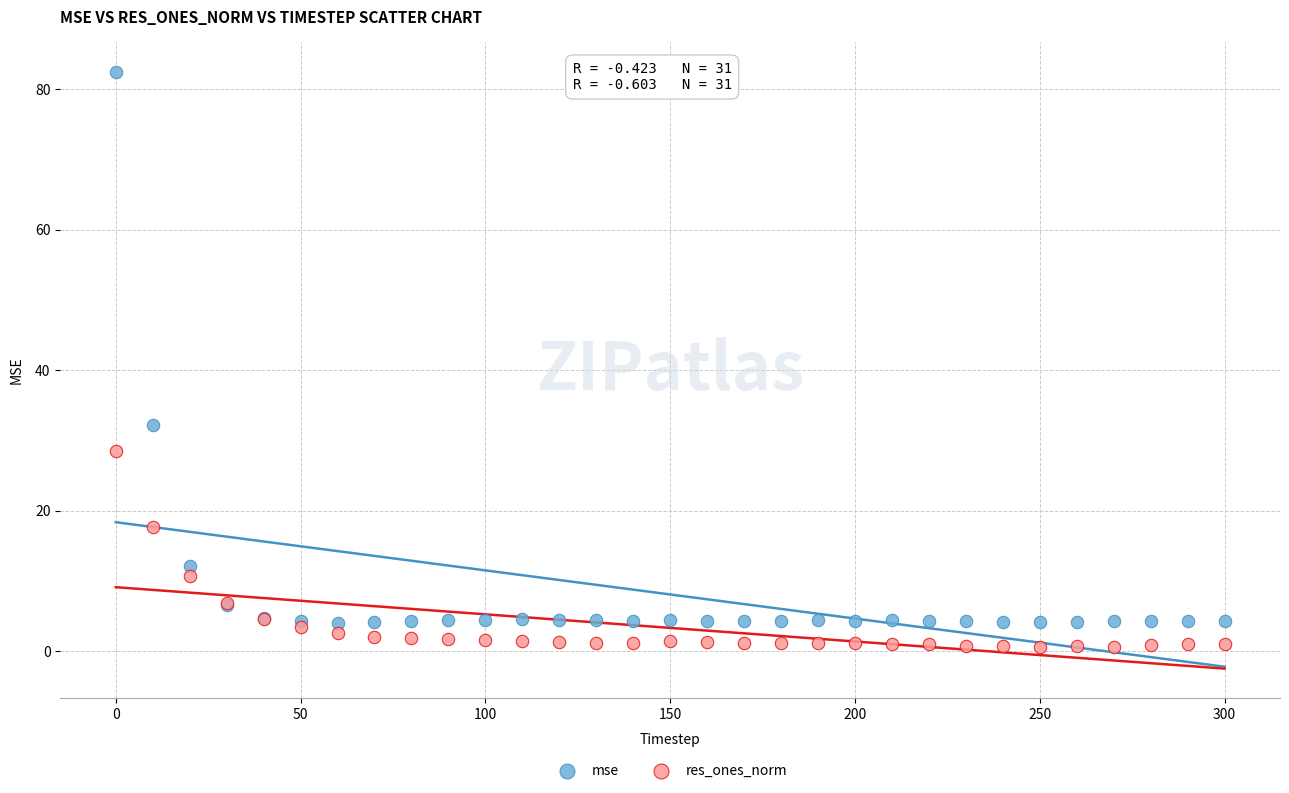

Which series reaches the maximum Y coordinate?

mse